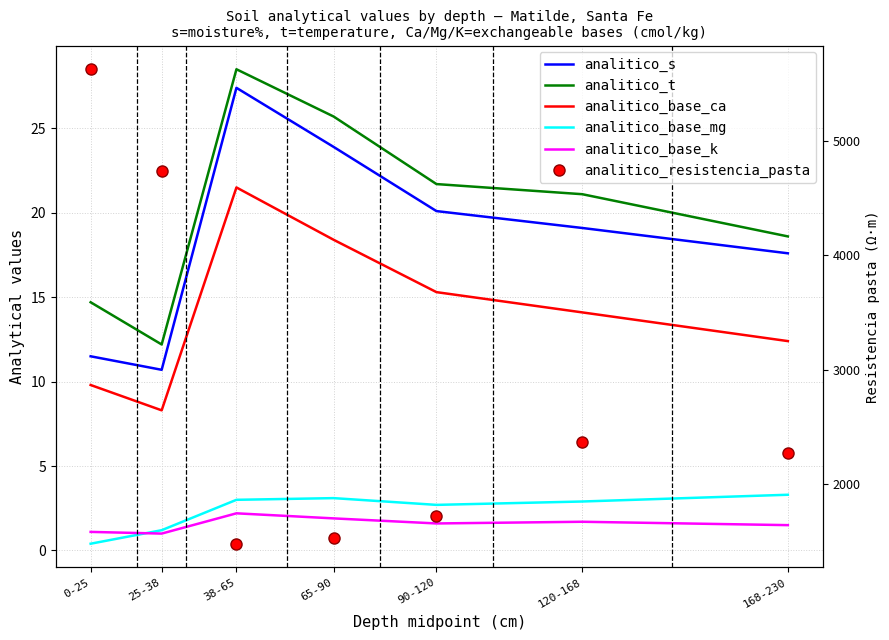

The value of analitico_base_k at 25-38 is 1.4. True or false?

False